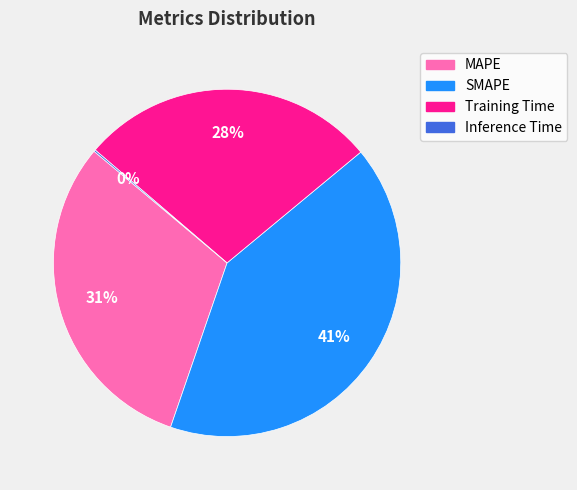

The Training Time slice represents 28% of the pie. True or false?

True